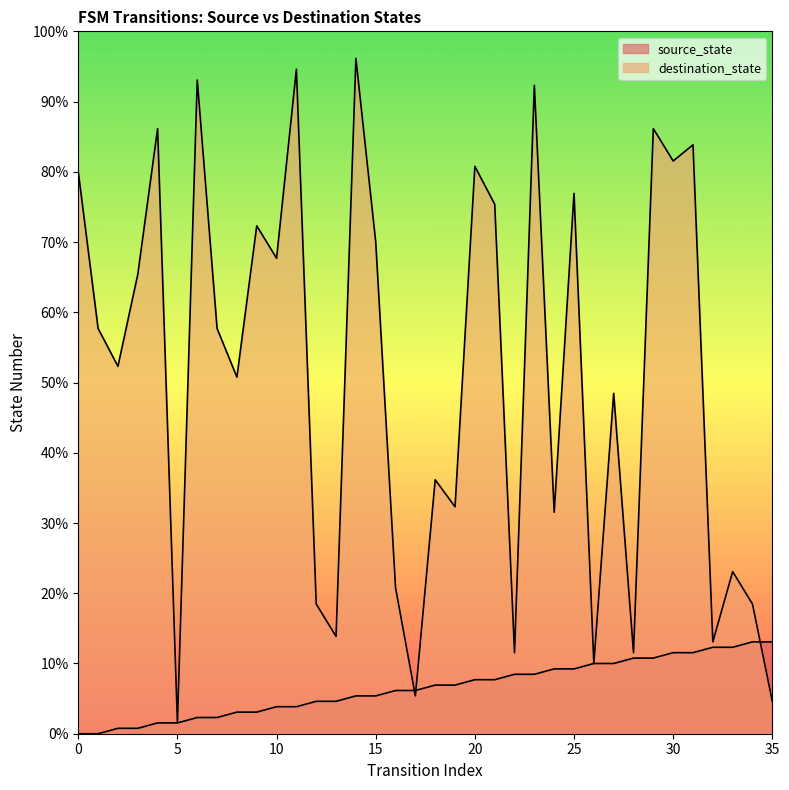

What is the maximum value shown in the chart?

125